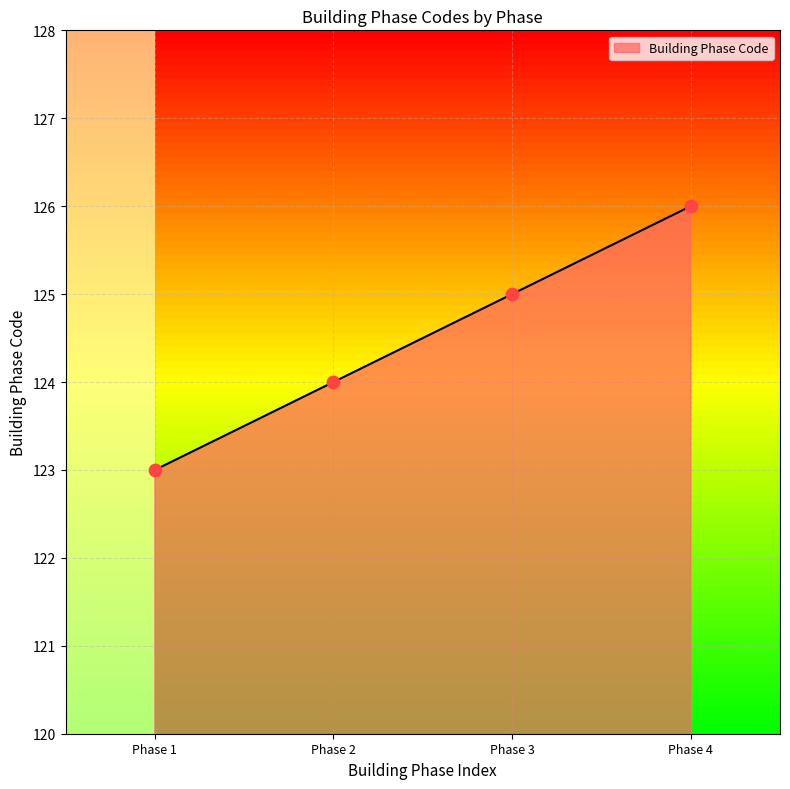

Between Phase 4 and Phase 3, which is larger?

Phase 4